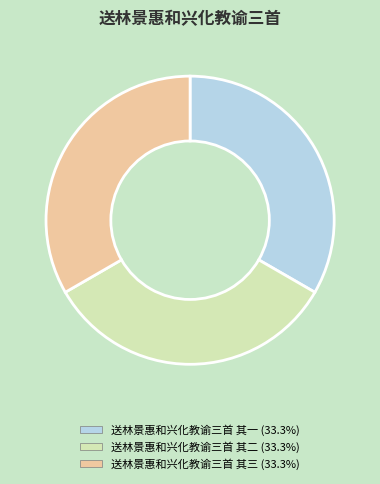

What is the ratio of the value at 送林景惠和兴化教谕三首 其三 to the value at 送林景惠和兴化教谕三首 其一?

1.0